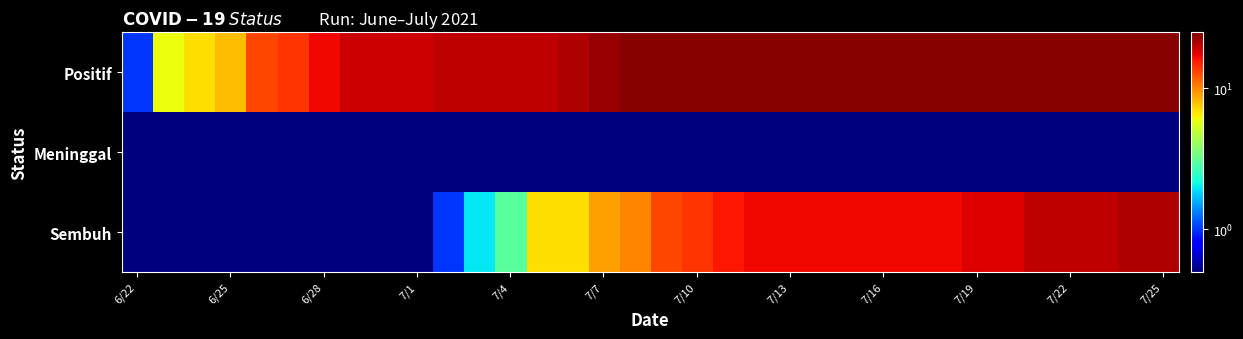

Reading right to left, transcribe all the data shown in this chart.

Positif: 24.0	24.0	24.0	24.0	24.0	24.0	24.0	24.0	24.0	24.0	24.0	24.0	24.0	24.0	24.0	24.0	24.0	24.0	23.0	21.0	20.0	20.0	20.0	20.0	19.0	19.0	19.0	17.0	14.0	13.0	8.0	7.0	6.0	1.0
Meninggal: 0.1	0.1	0.1	0.1	0.1	0.1	0.1	0.1	0.1	0.1	0.1	0.1	0.1	0.1	0.1	0.1	0.1	0.1	0.1	0.1	0.1	0.1	0.1	0.1	0.1	0.1	0.1	0.1	0.1	0.1	0.1	0.1	0.1	0.1
Sembuh: 21.0	21.0	20.0	20.0	20.0	18.0	18.0	17.0	17.0	17.0	17.0	17.0	17.0	17.0	16.0	14.0	13.0	10.0	9.0	7.0	7.0	3.0	2.0	1.0	0.1	0.1	0.1	0.1	0.1	0.1	0.1	0.1	0.1	0.1